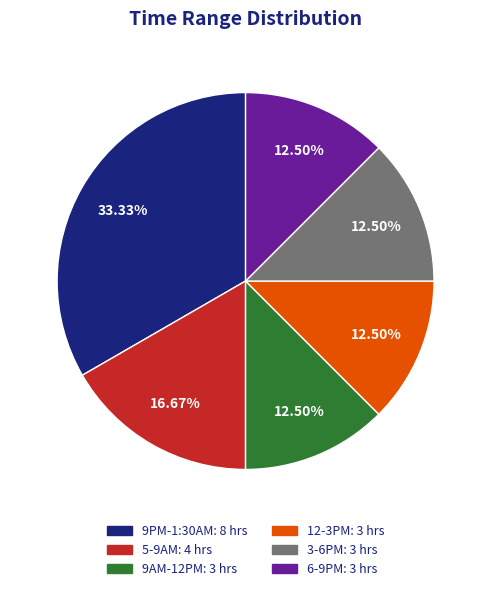

The 9AM-12PM slice represents 4% of the pie. True or false?

False